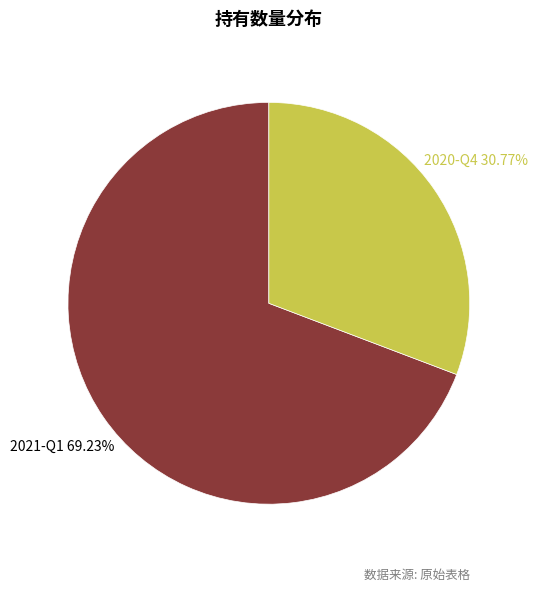

Count the number of slices in the pie.

2